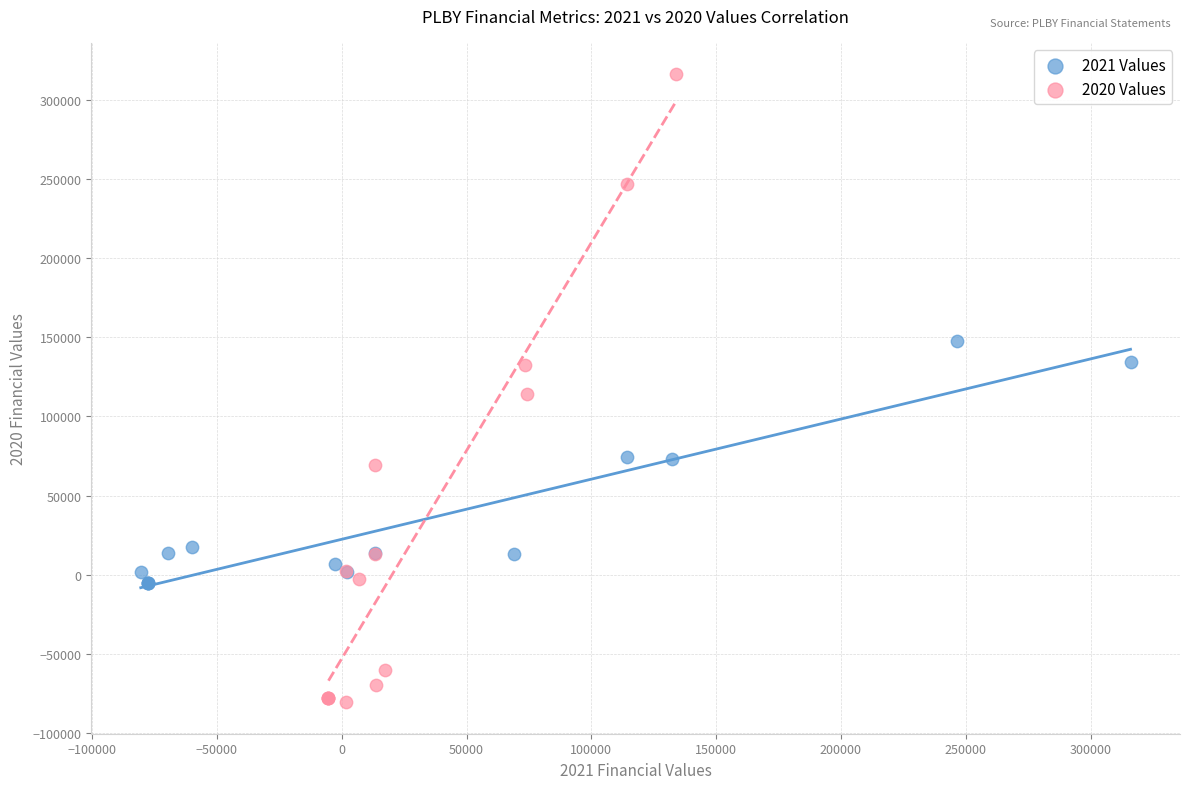

Which series reaches the maximum Y coordinate?

2020 Values